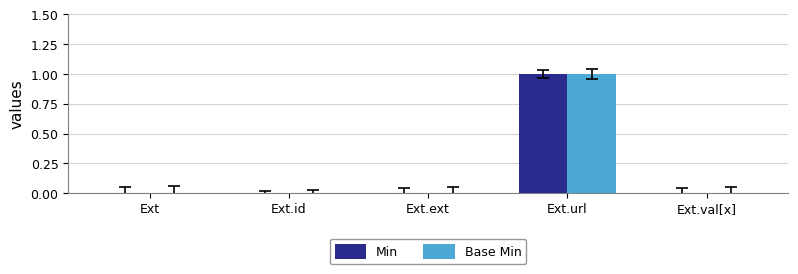

Reading left to right, what are all the values shown in this chart?

Min: 0	0	0	1	0
Base Min: 0	0	0	1	0